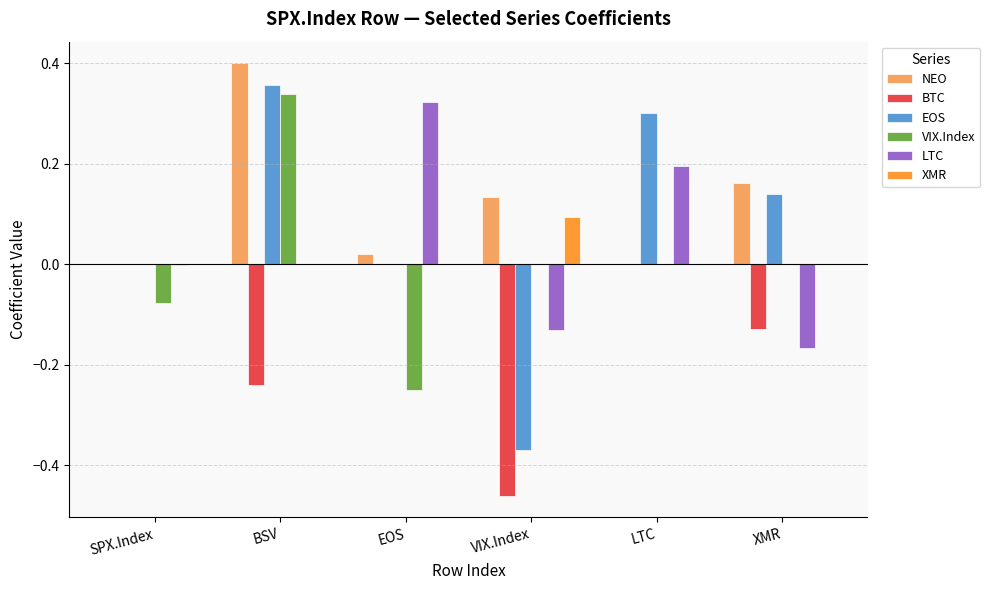

Which category has the highest value across all series?

BSV